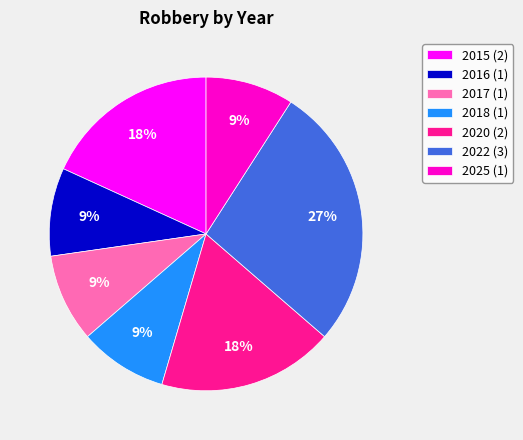

Does 2020 represent more than half of the total?

No